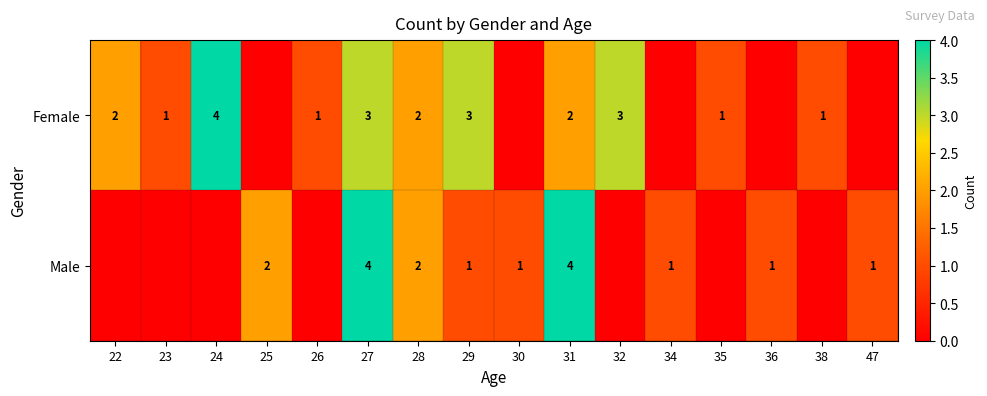

Rank the series at 27 from highest to lowest value.

Male, Female